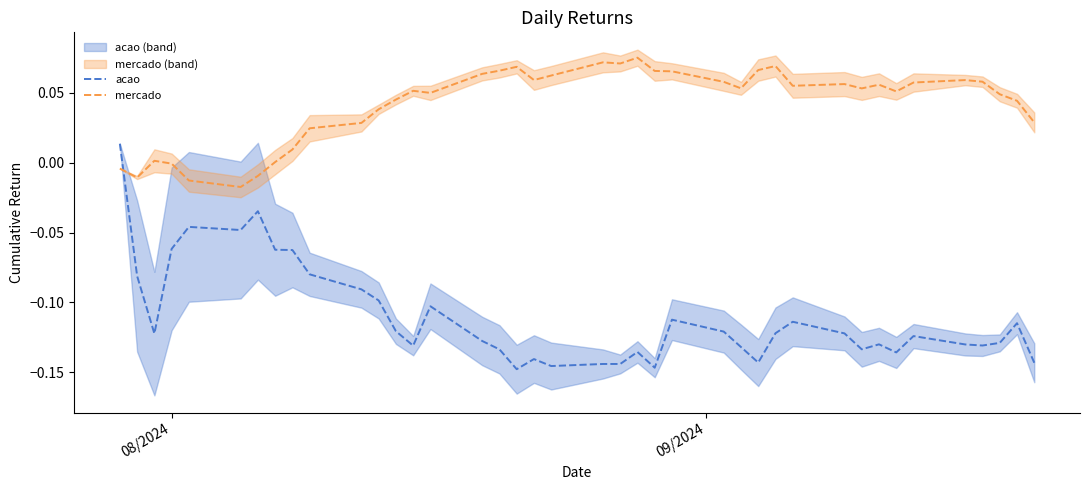

How many times do mercado and acao cross each other?

1